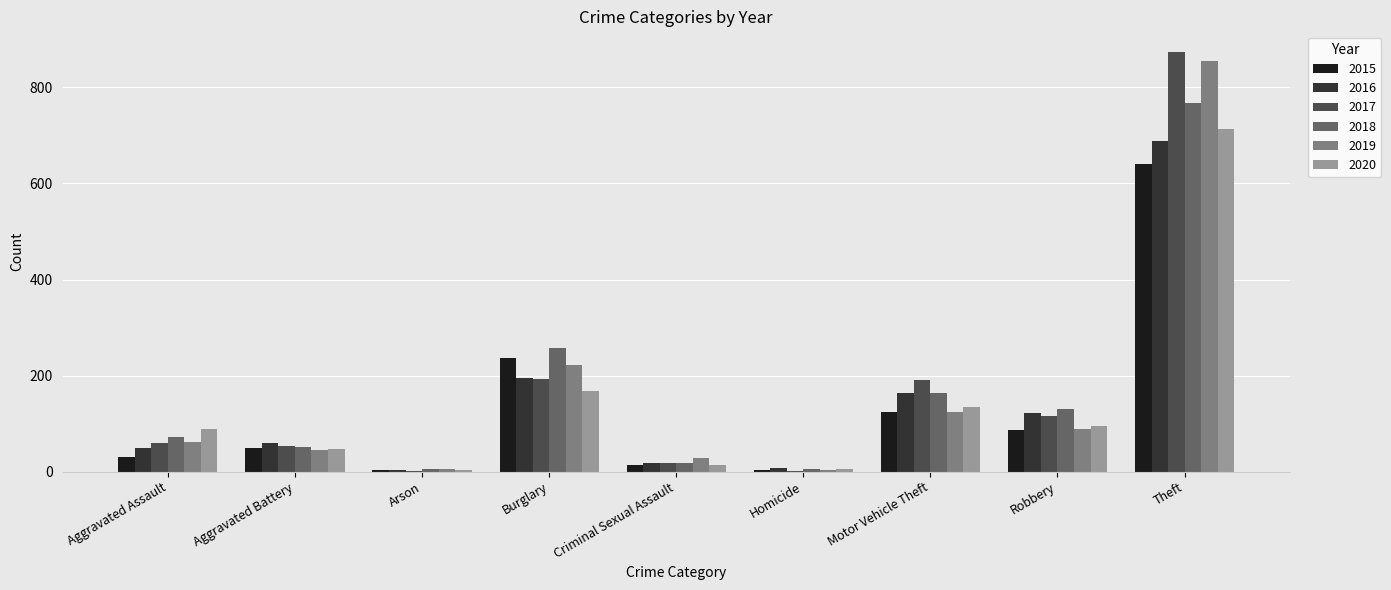

How many categories are shown in the chart?

9